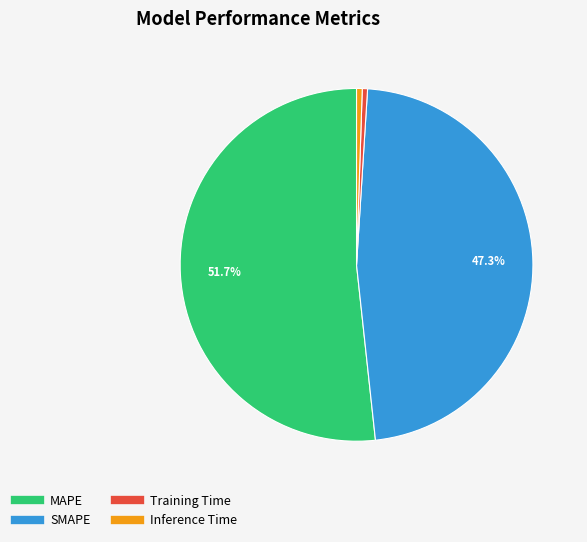

Does MAPE account for over 50% of the chart?

Yes